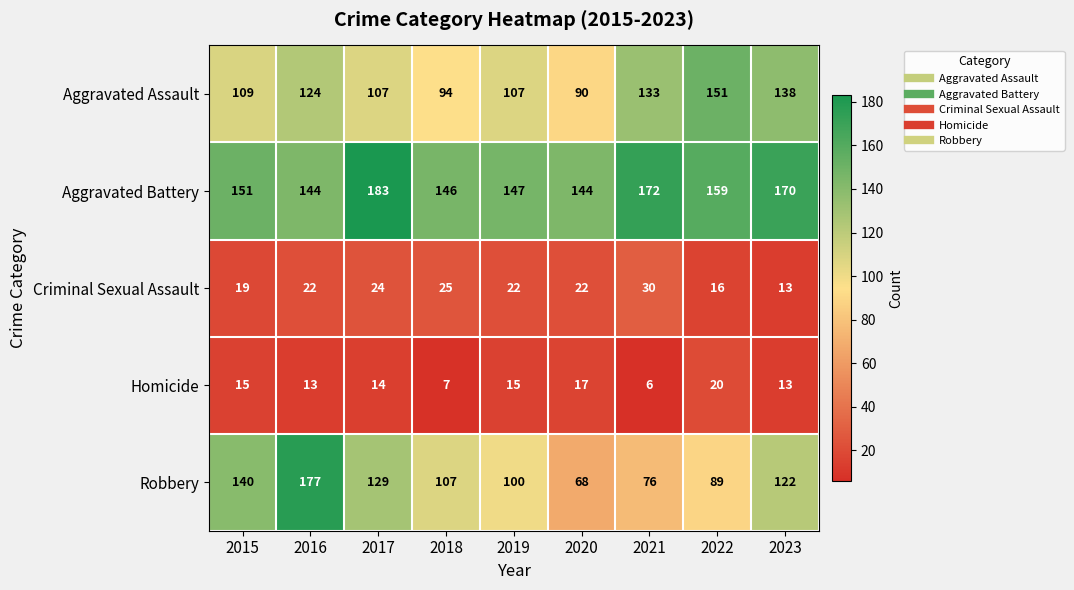

How many data points in Criminal Sexual Assault are less than 22?

3